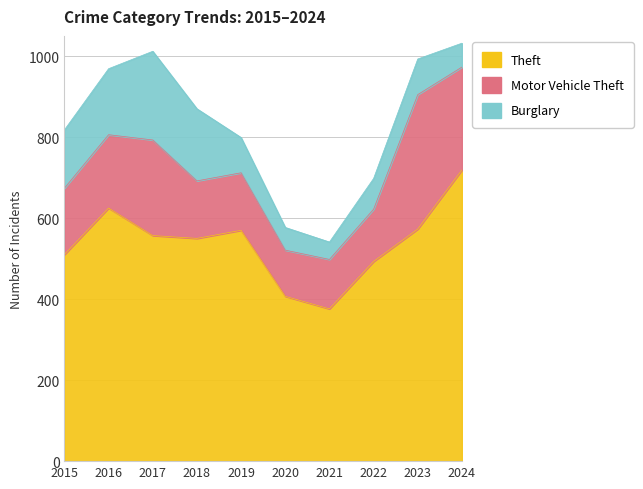

True or false: Theft and Motor Vehicle Theft intersect in this chart.

False